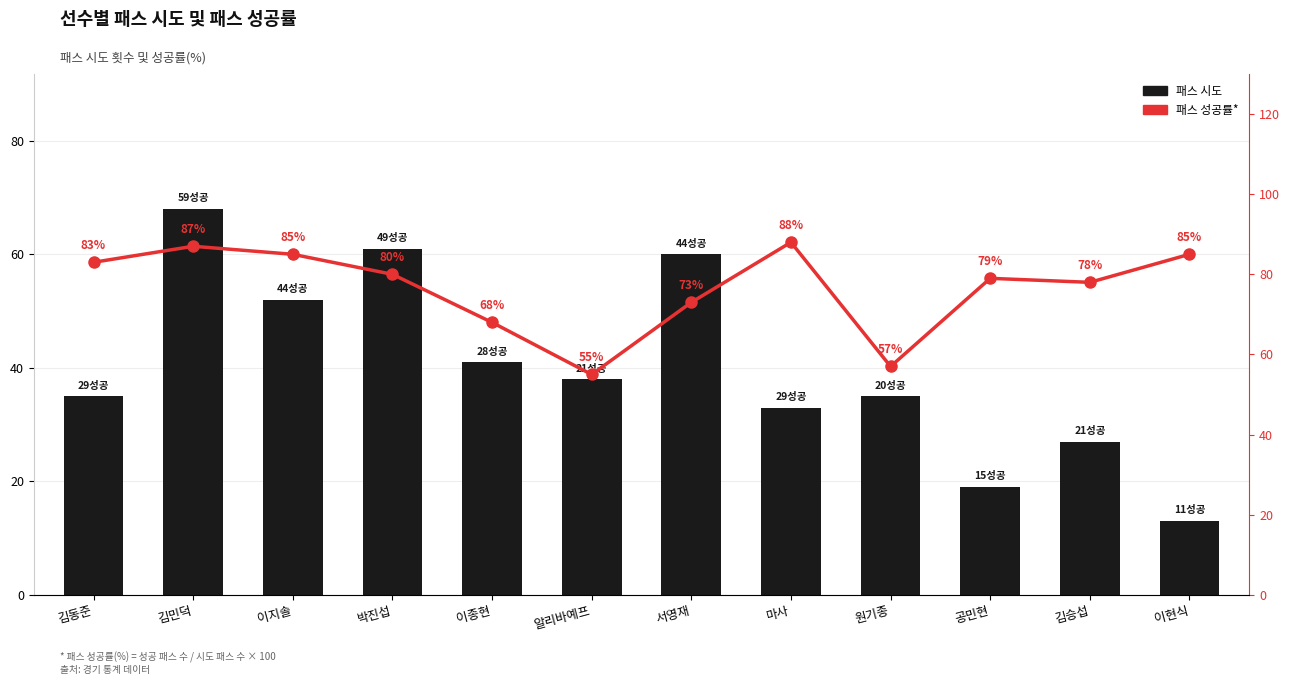

What is the value of the 패스 시도 bar at the 12th from the left?

13